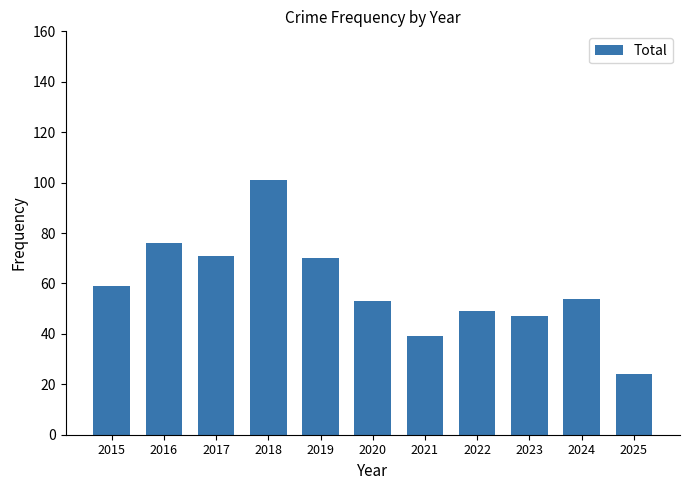

Reading left to right, extract all data points from this chart.

59	76	71	101	70	53	39	49	47	54	24